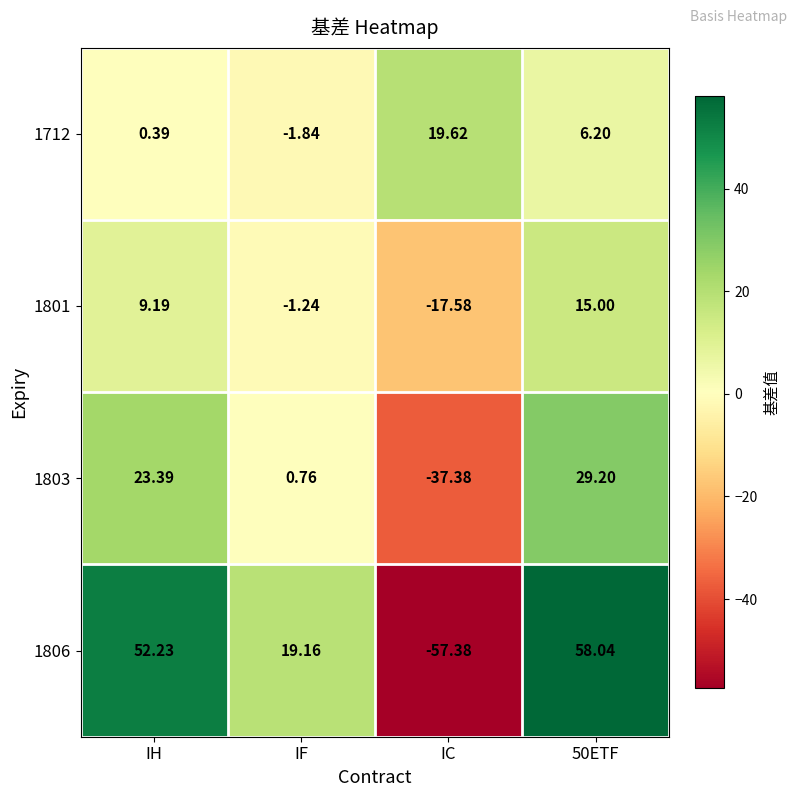

Which label corresponds to the smallest value in the chart?

IC